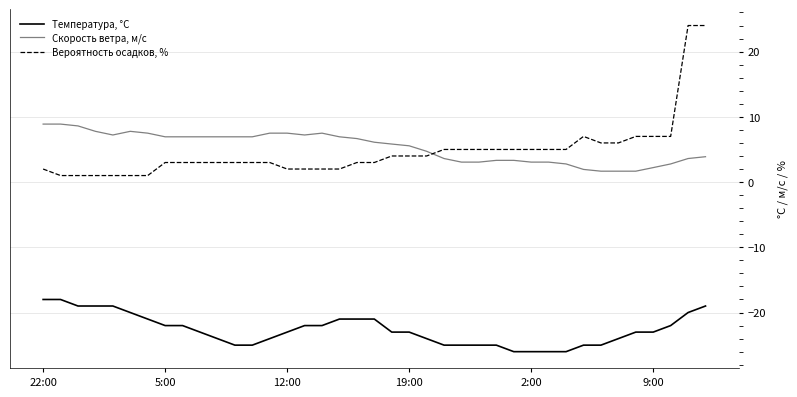

What is the highest value of the Скорость ветра, м/c series?

8.9